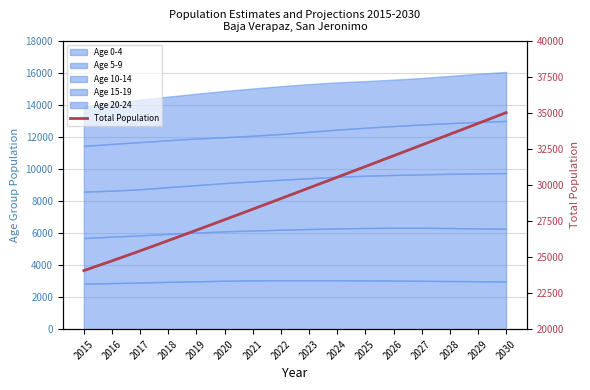

Which label corresponds to the largest value in the chart?

2030